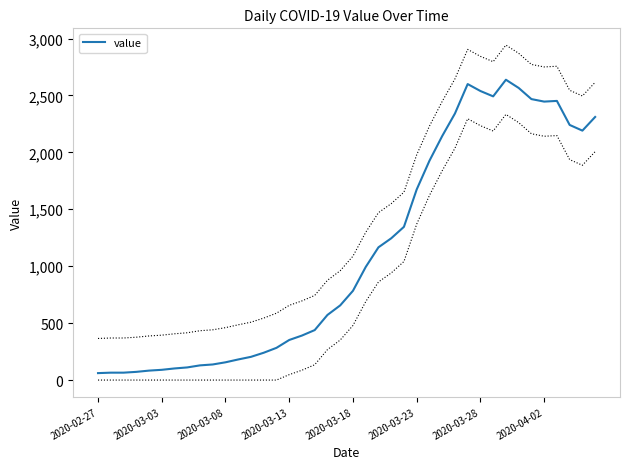

What is the difference between the values at 19 and 22?

510